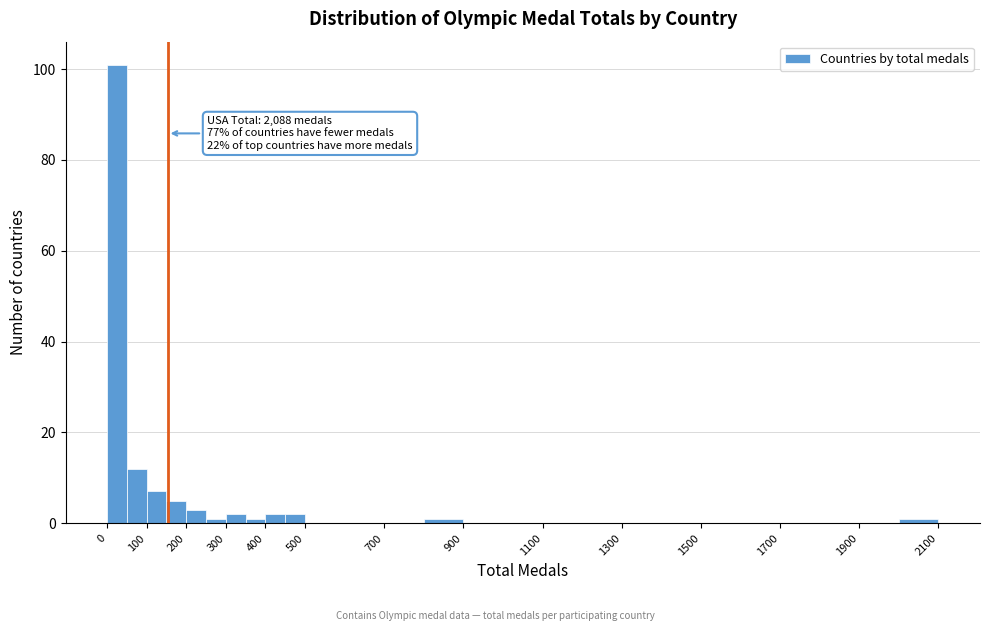

Which range on the x-axis has the tallest bar?

0 to 50